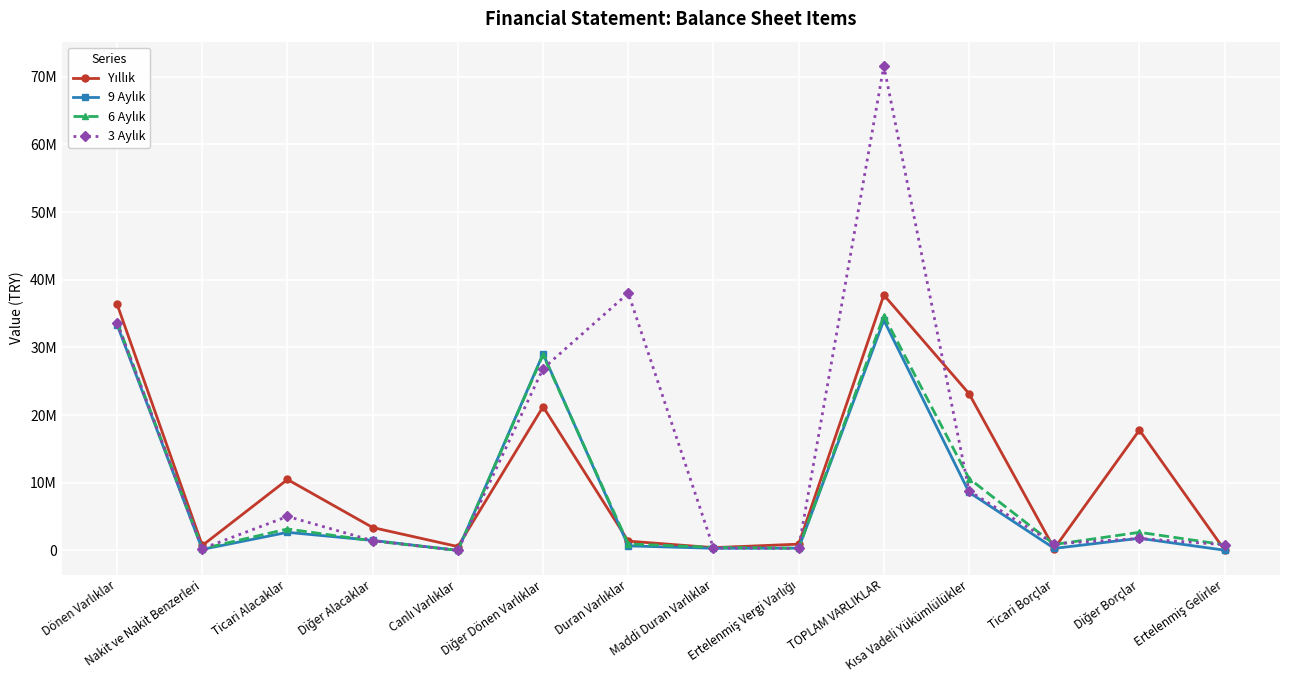

Where do 9 Aylık and 6 Aylık first cross each other?

Ticari Alacaklar and Diğer Alacaklar